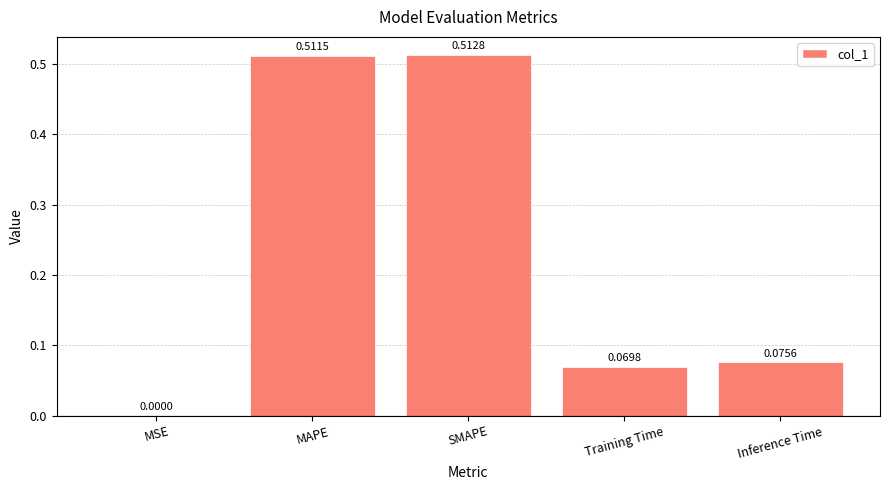

Where is the data nearest to the value 0?

MSE